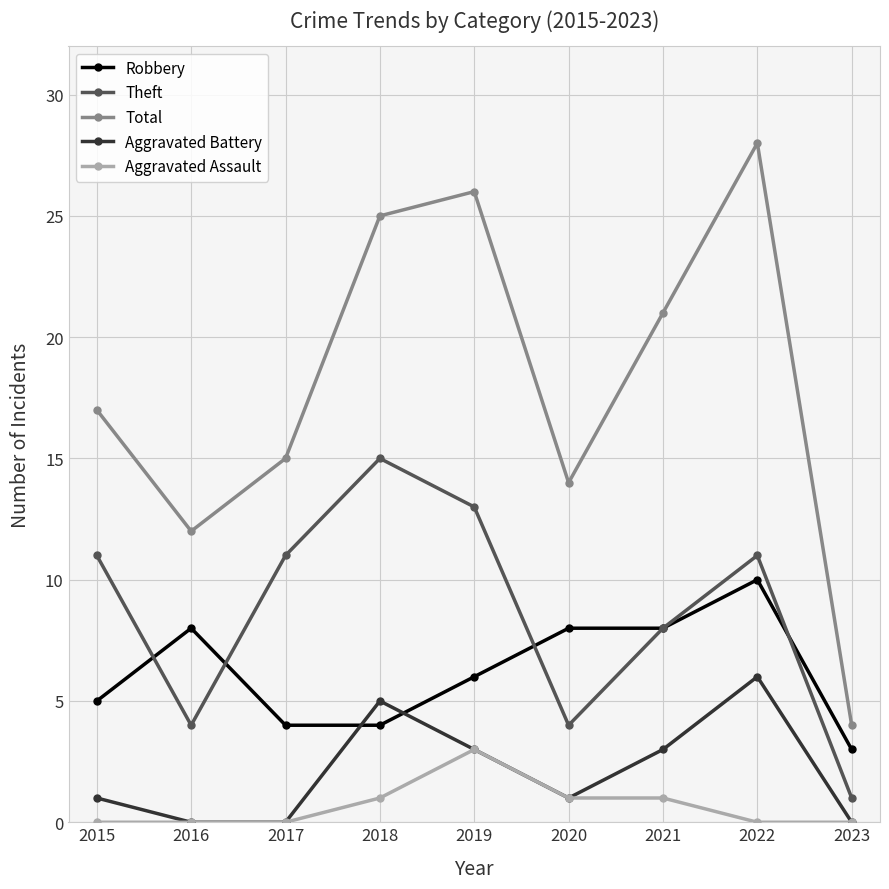

Which series ends up on top after the final intersection of Robbery and Aggravated Battery?

Robbery